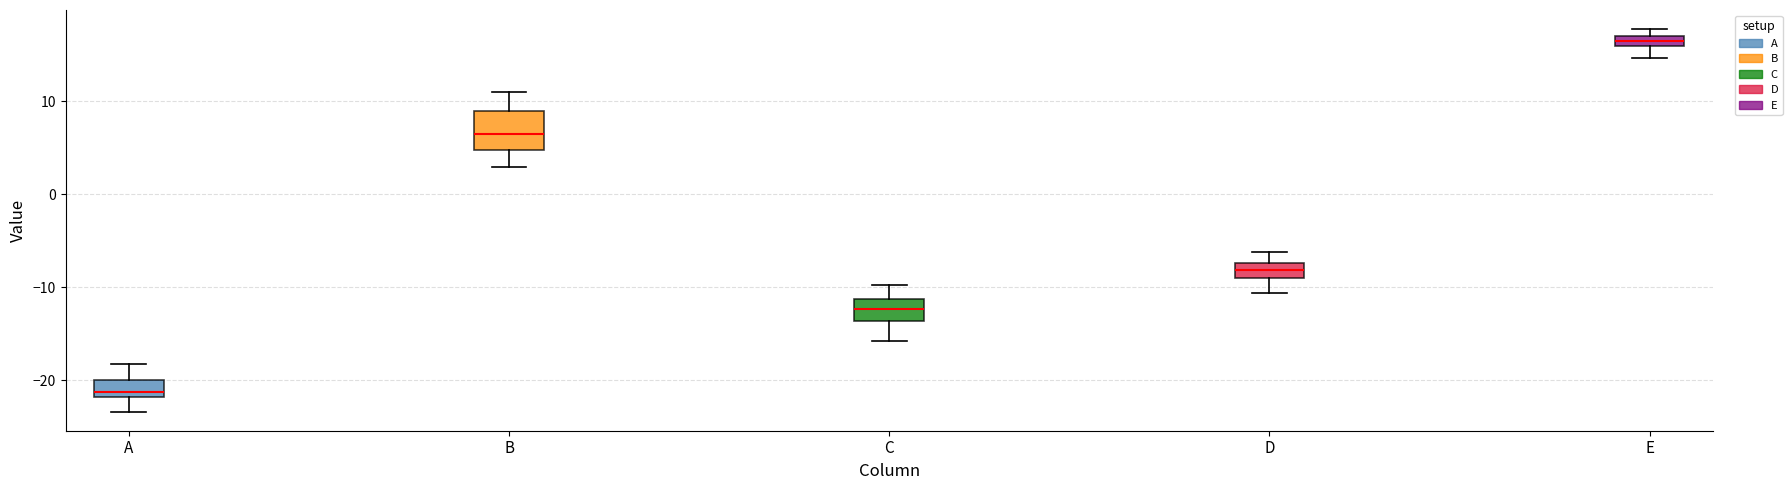

Where is the lower edge of the box for B on the y-axis? The values are not printed on the chart, so give them approximately, as read against the axis.

5